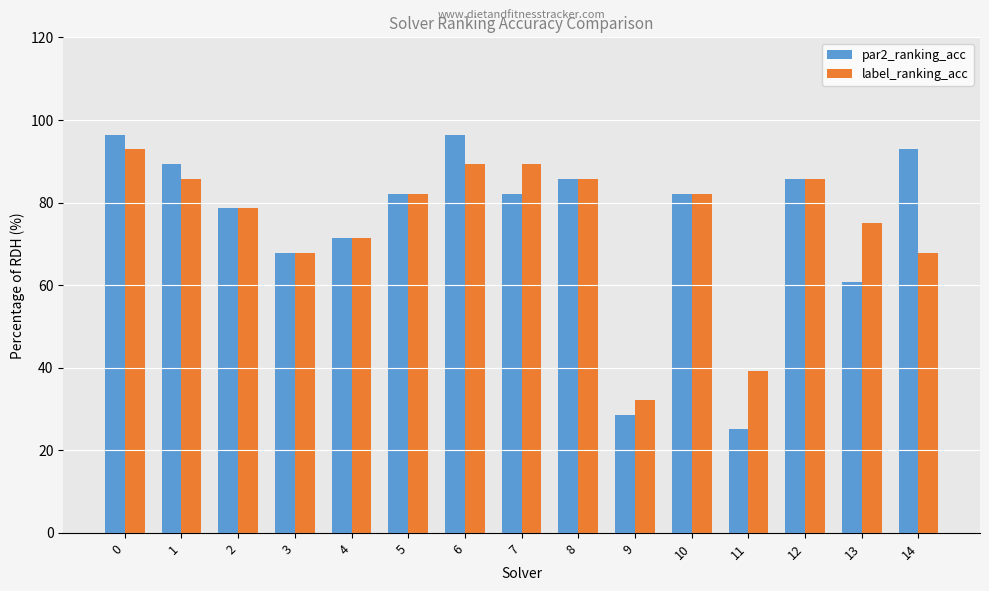

True or false: label_ranking_acc has a value of 89.3 at 7.

True